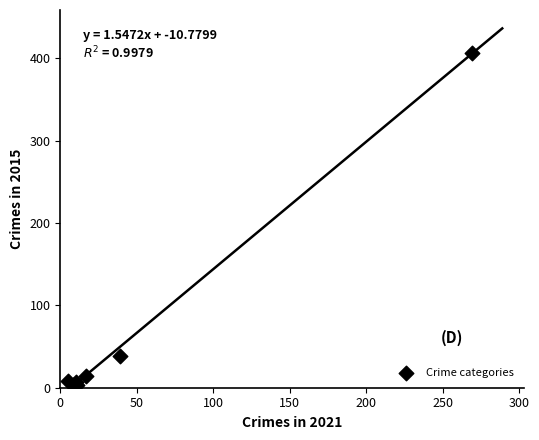

What Y value in the scatter plot is closest to 205?

38